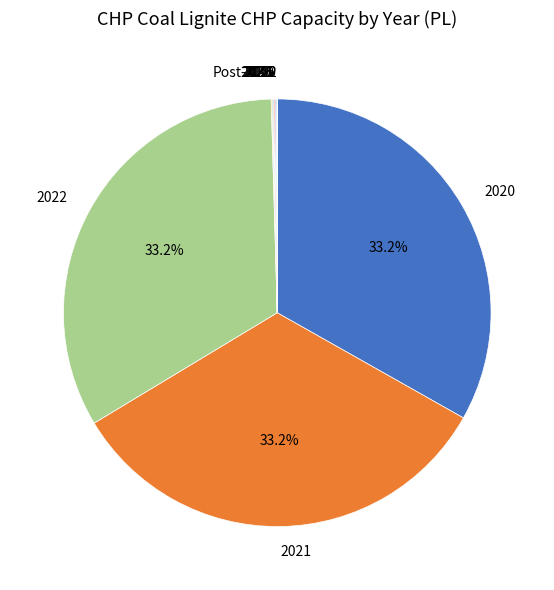

Is there a majority slice in this chart?

No